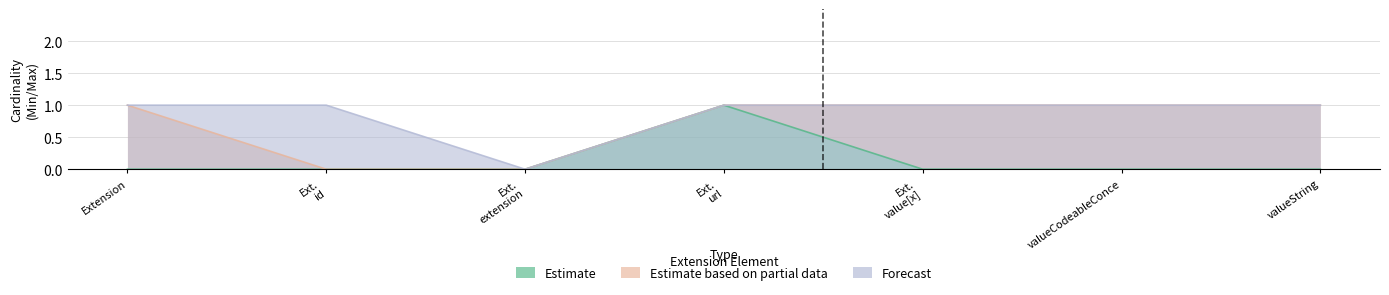

What is the maximum value for Estimate?

1